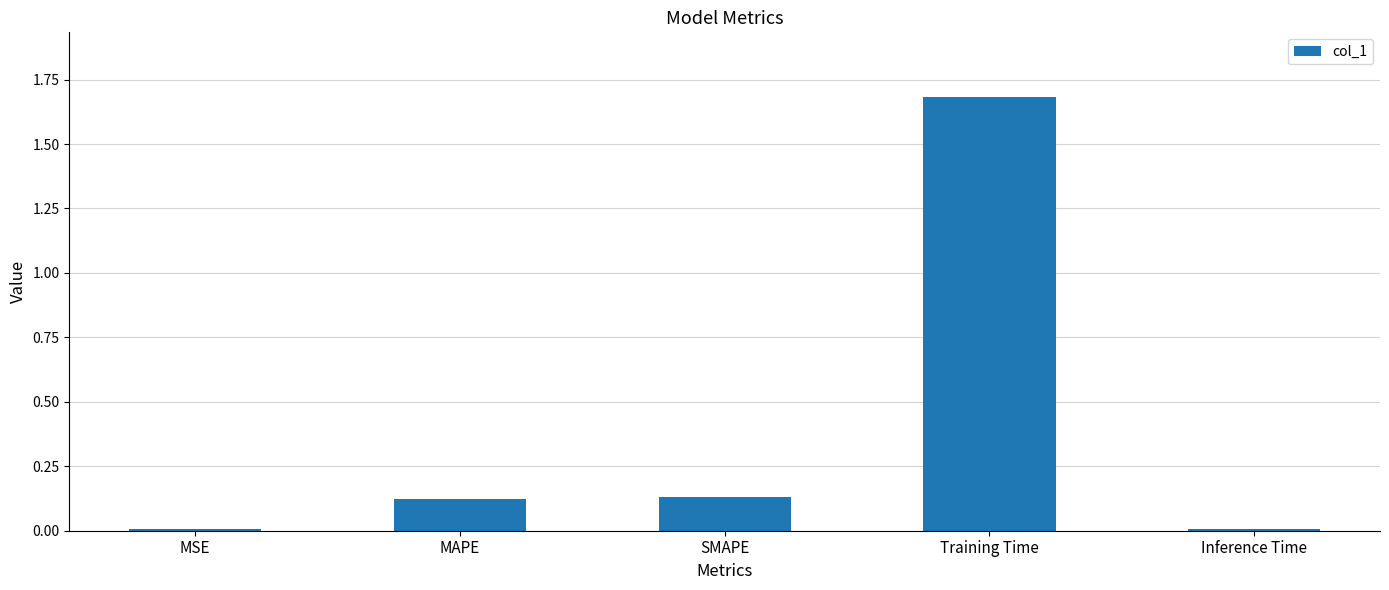

What position from the left is Training Time?

4